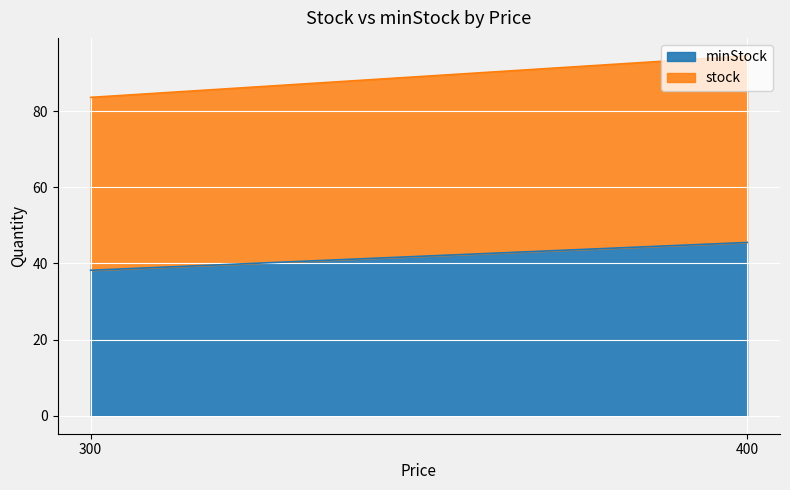

At 300, list the series in order from largest to smallest.

stock, minStock